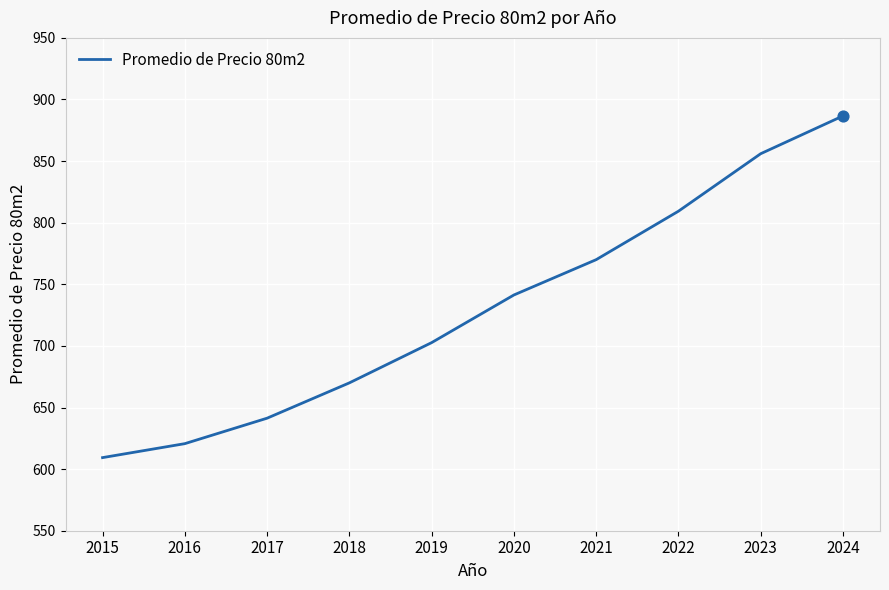

What is the change in value from 2018 to 2020?

+71.3